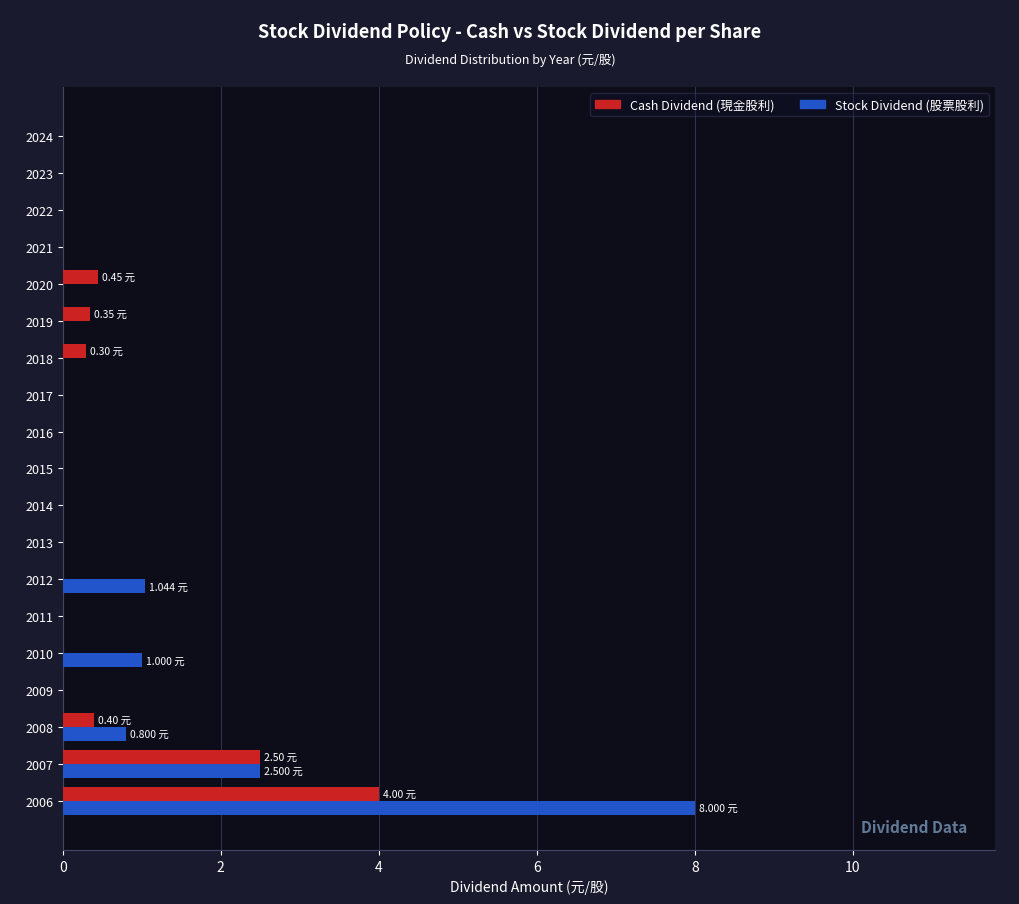

How many data points does each series have?

19